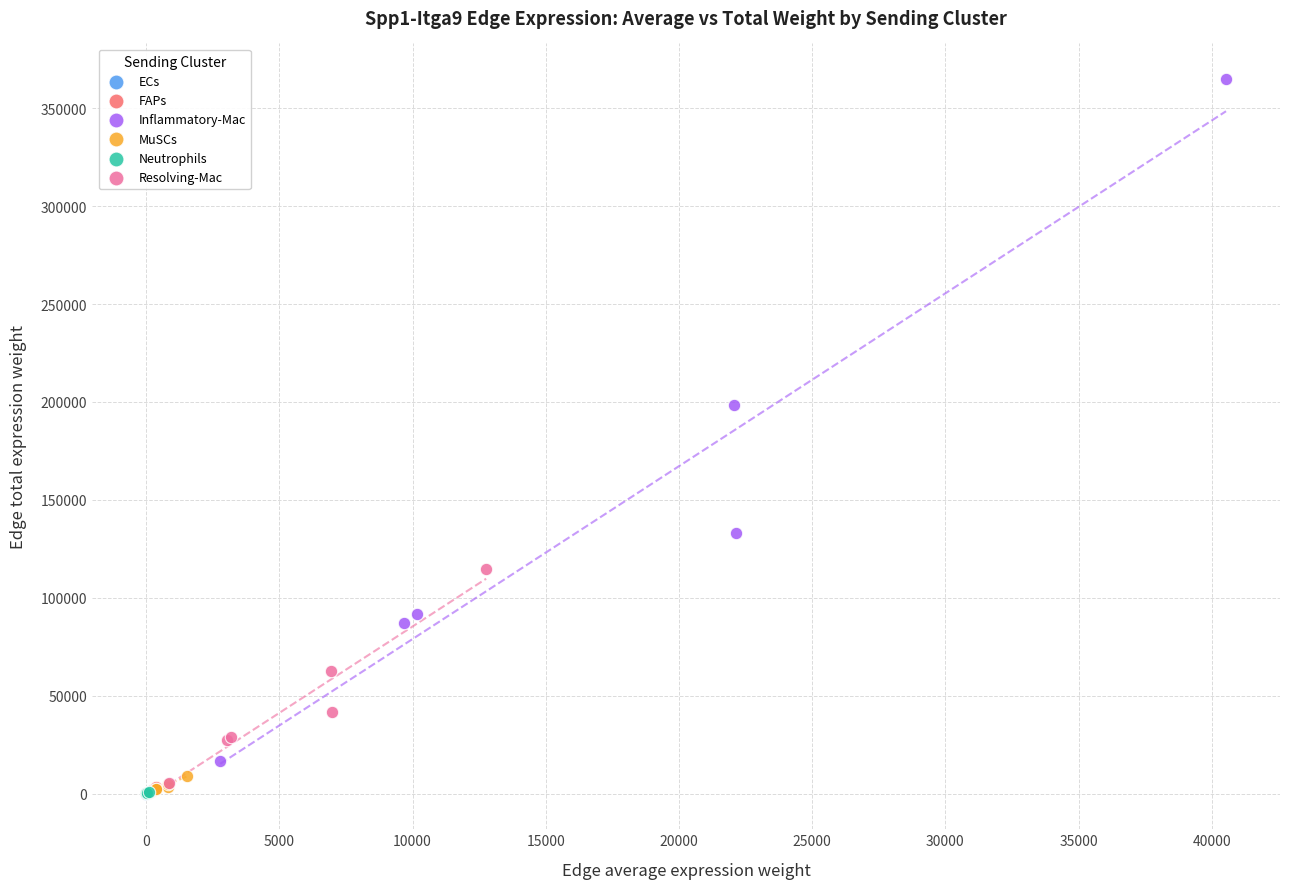

Which series contains the highest Y value?

Inflammatory-Mac